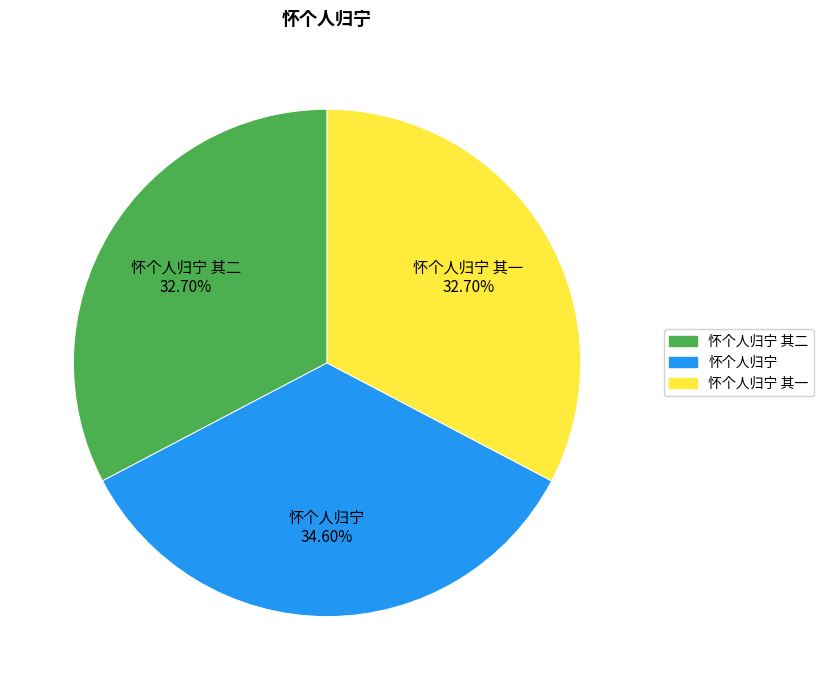

How many segments does this pie chart have?

3